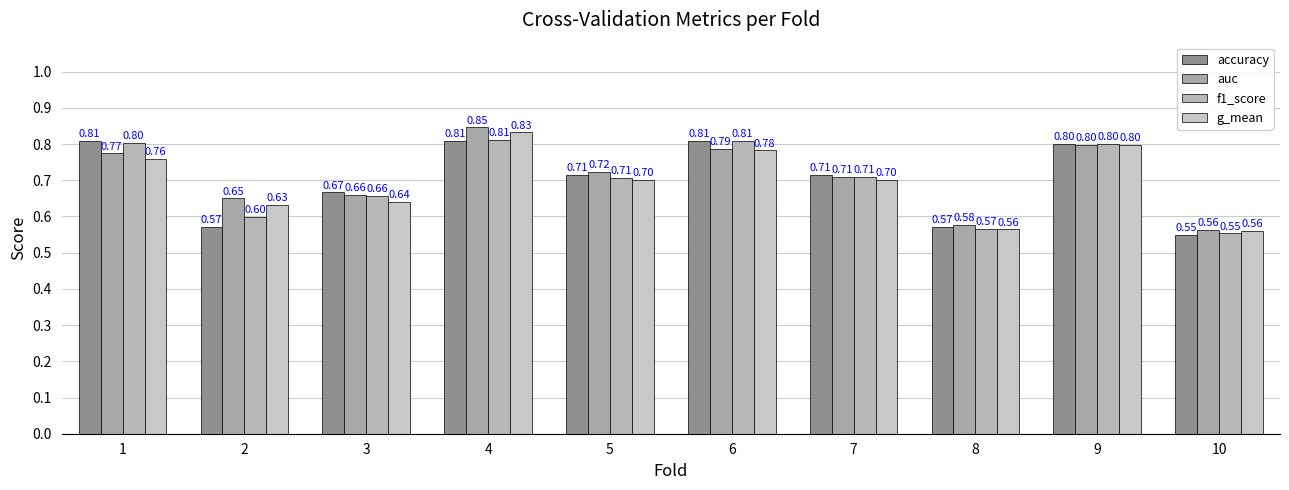

Which category has the lowest value in the accuracy series?

10